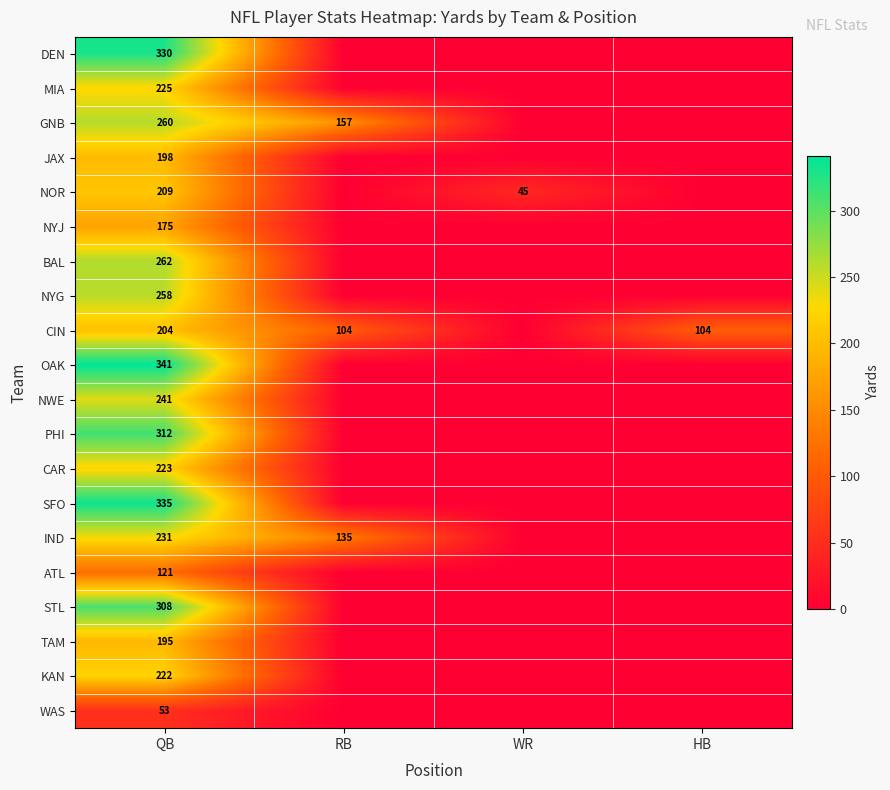

What is the difference between the highest and lowest values at QB?

288